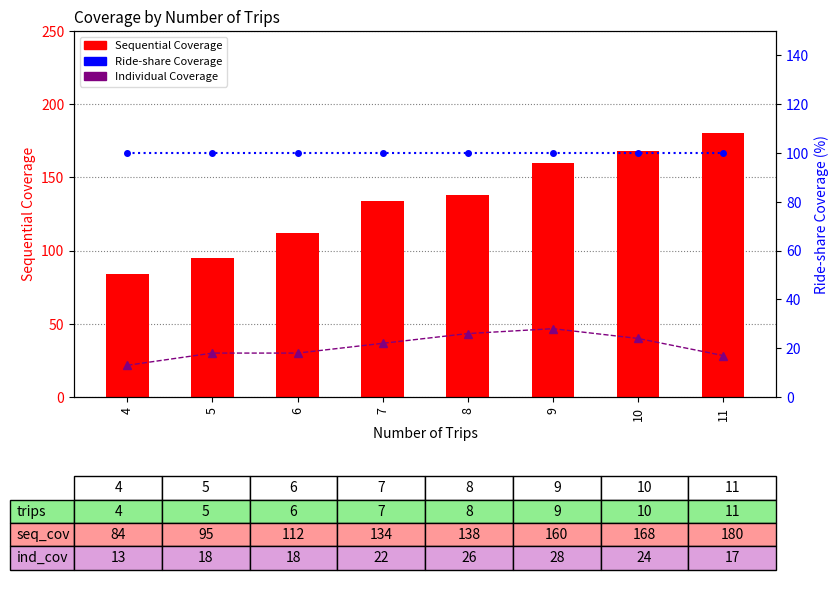

Reading left to right, transcribe all the data shown in this chart.

Sequential Coverage: 84	95	112	134	138	160	168	180
Ride-share Coverage: 100	100	100	100	100	100	100	100
Individual Coverage: 13	18	18	22	26	28	24	17